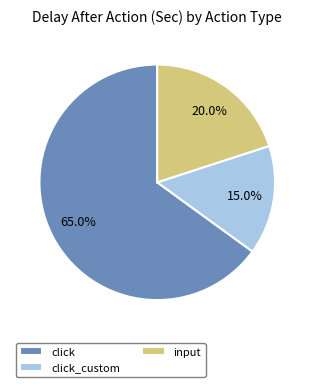

Between click_custom and click, which is larger?

click